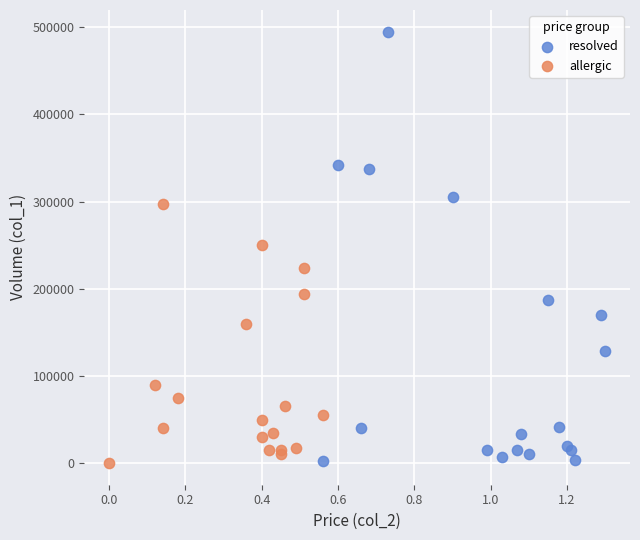

Which series reaches the maximum Y coordinate?

resolved